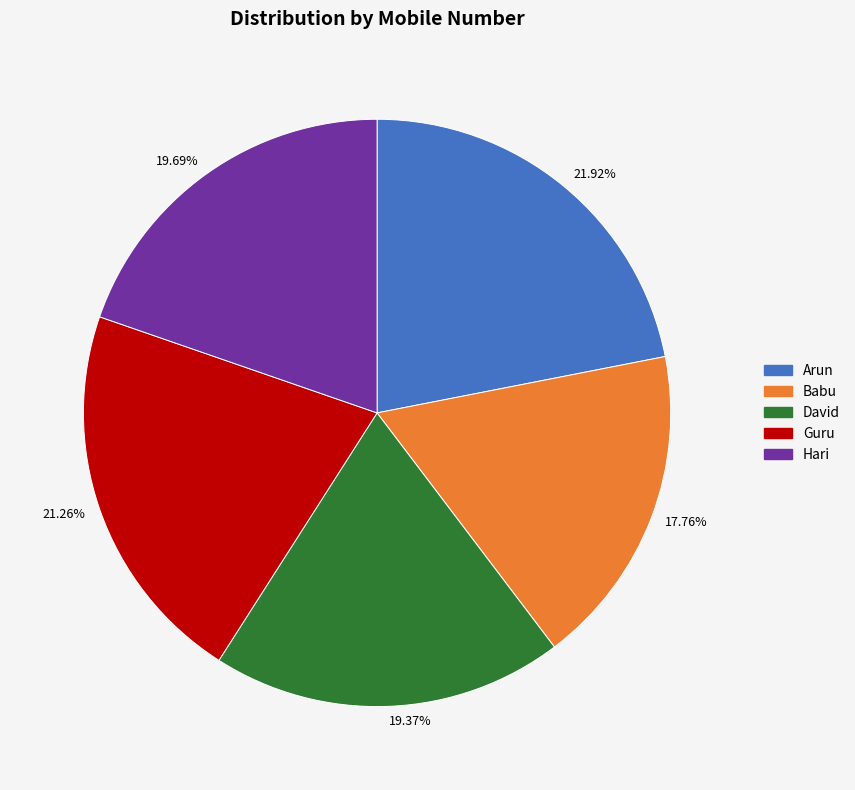

How many slices are in this pie chart?

5